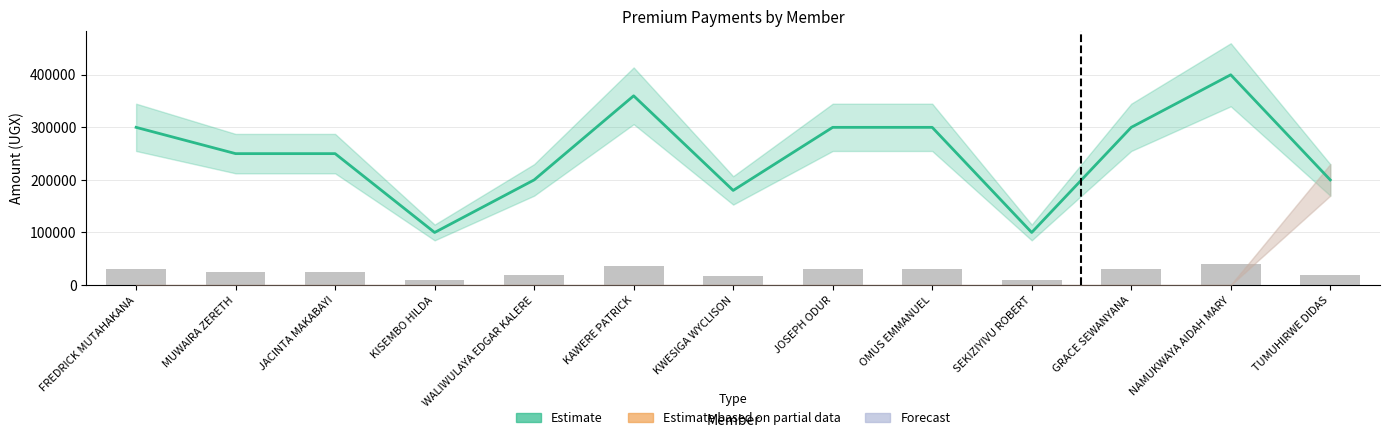

Reading left to right, what are all the values shown in this chart?

FREDRICK MUTAHAKANA=300000	MUWAIRA ZERETH=250000	JACINTA MAKABAYI=250000	KISEMBO HILDA=100000	WALIWULAYA EDGAR KALERE=200000	KAWERE PATRICK=360000	KWESIGA WYCLISON=180000	JOSEPH ODUR=300000	OMUS EMMANUEL=300000	SEKIZIYIVU ROBERT=100000	GRACE SEWANYANA=300000	NAMUKWAYA AIDAH MARY=400000	TUMUHIRWE DIDAS=200000